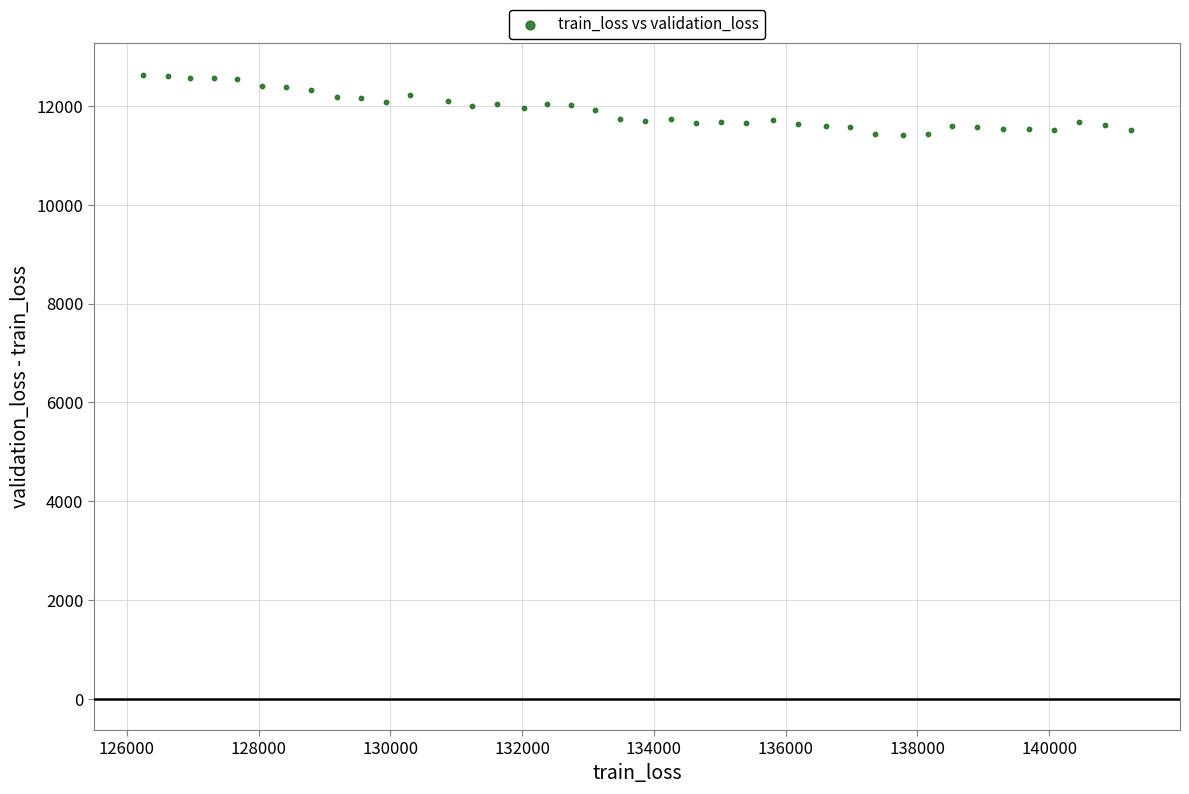

What is the range of Y values (max minus min)?

1218.3